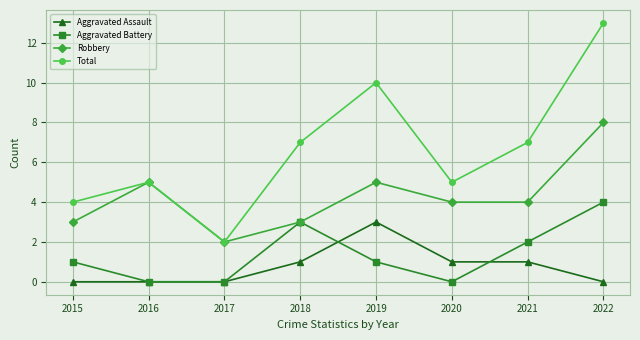

What is the approximate value of Robbery at 2020?

4